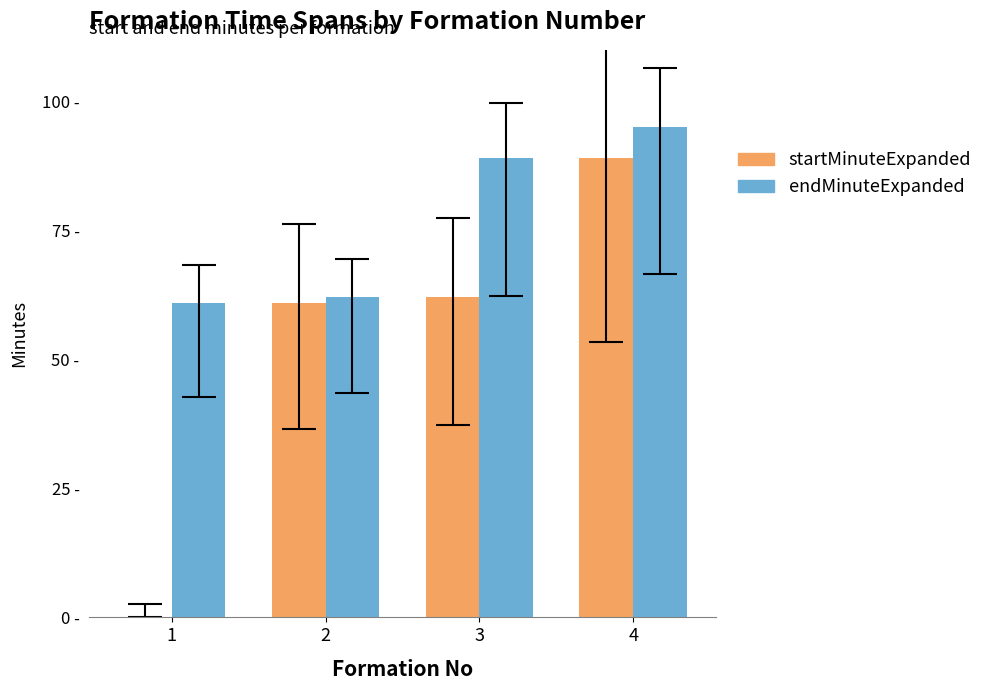

What is the difference between the startMinuteExpanded values at 2 and 1?

61